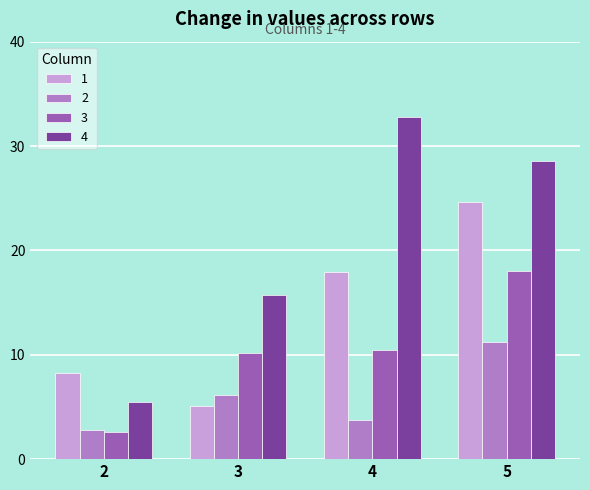

How many bars are there in each group?

4